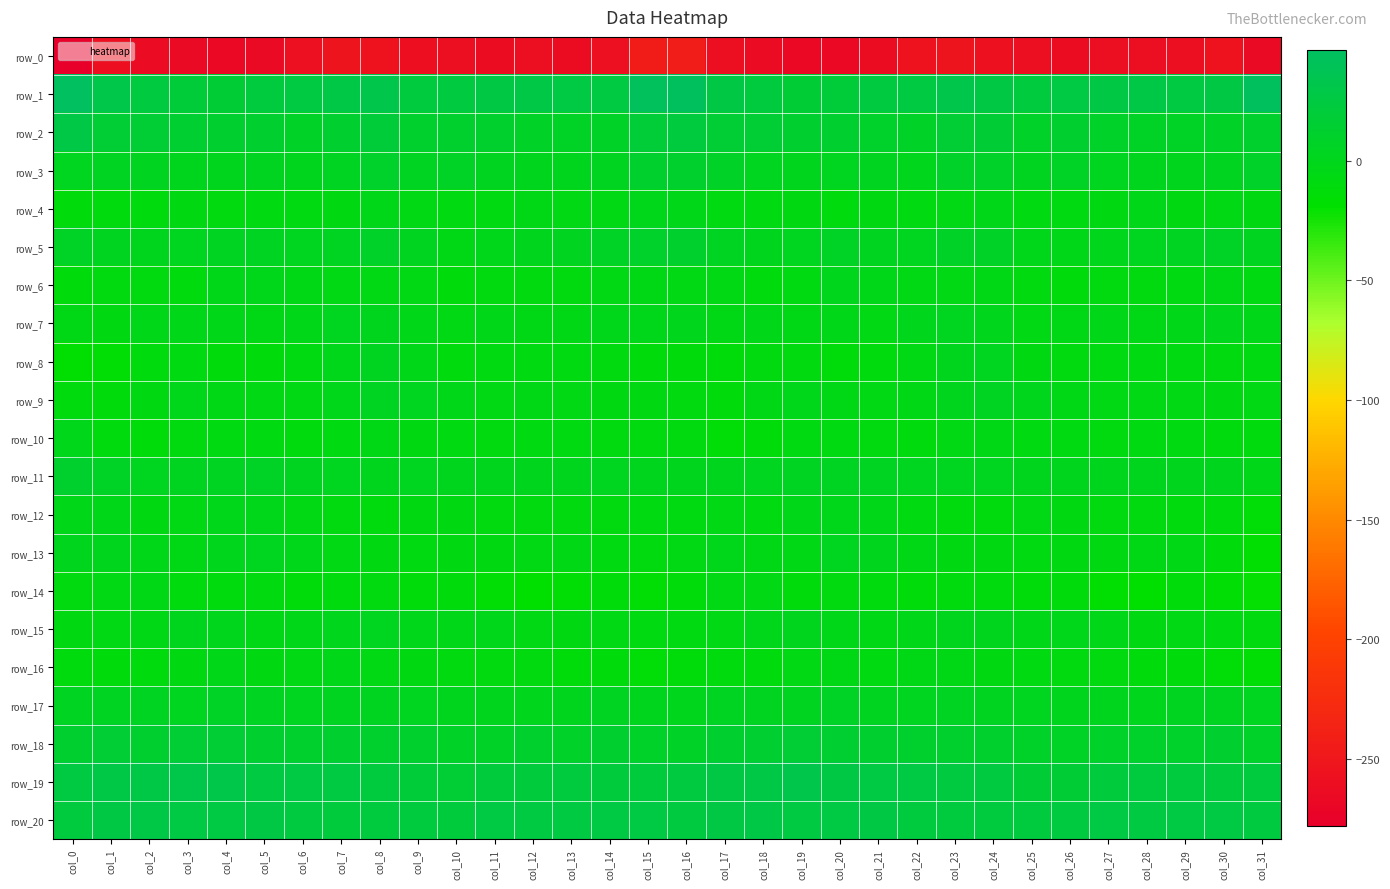

What is the difference between the maximum and second lowest values in the row_13 series?

13.9